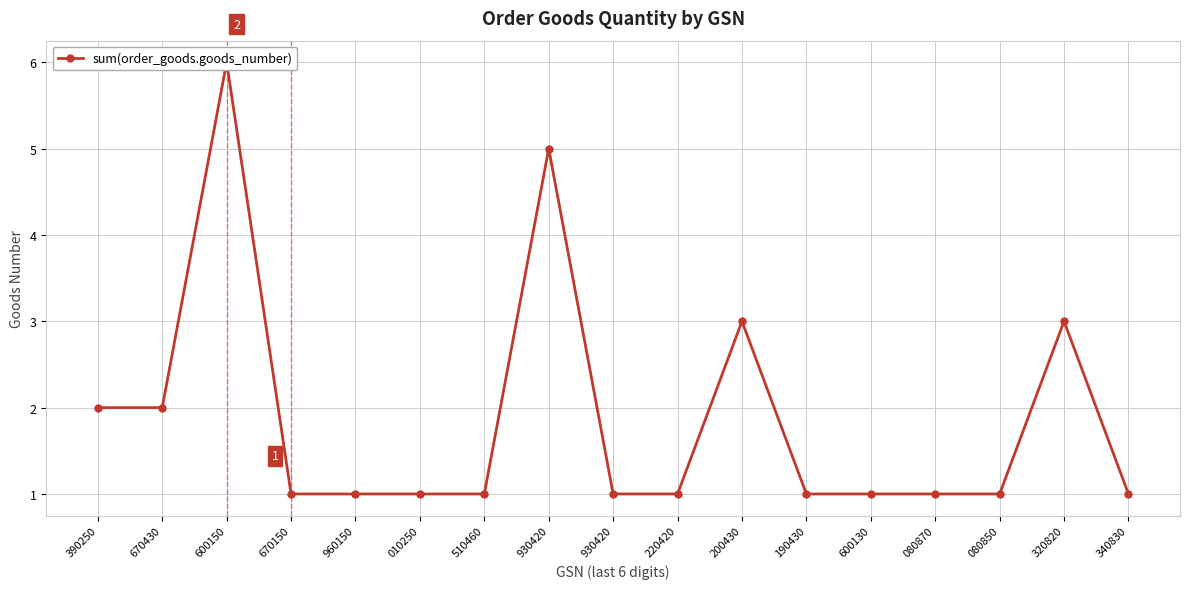

What is the label of the 1st point from the left?

390250